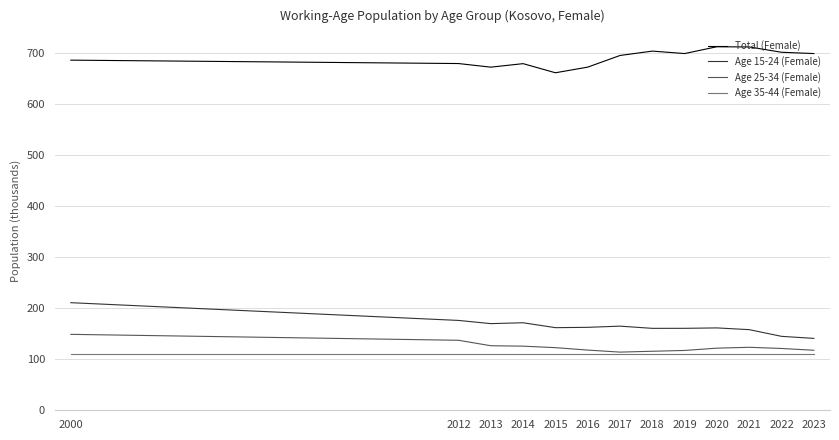

What is the minimum value for Age 25-34 (Female)?

114.0